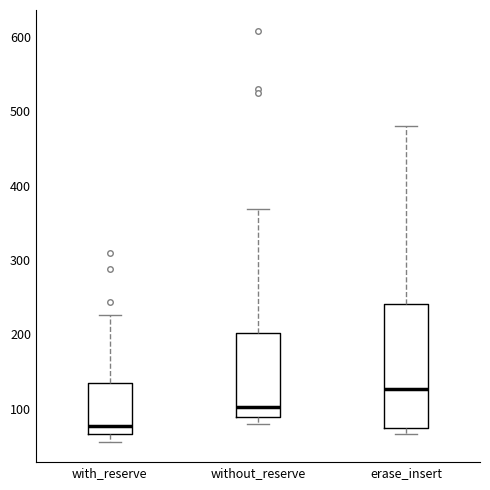

Reading left to right, transcribe this box plot: for each box, give where its median line is, the range the box spans, and where its two whiskers end, as read against the y-axis. The values are not printed on the chart, so give them approximately, as read against the axis.

with_reserve: median 80, box 70 to 130, whiskers 60 to 230
without_reserve: median 100, box 90 to 200, whiskers 80 to 370
erase_insert: median 130, box 70 to 240, whiskers 70 (just below the box's lower edge) to 480